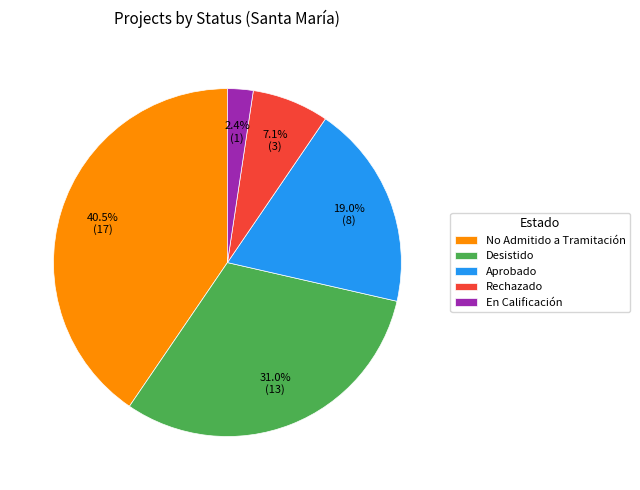

Approximately how many times larger is the value at Aprobado compared to No Admitido a Tramitación?

0.5